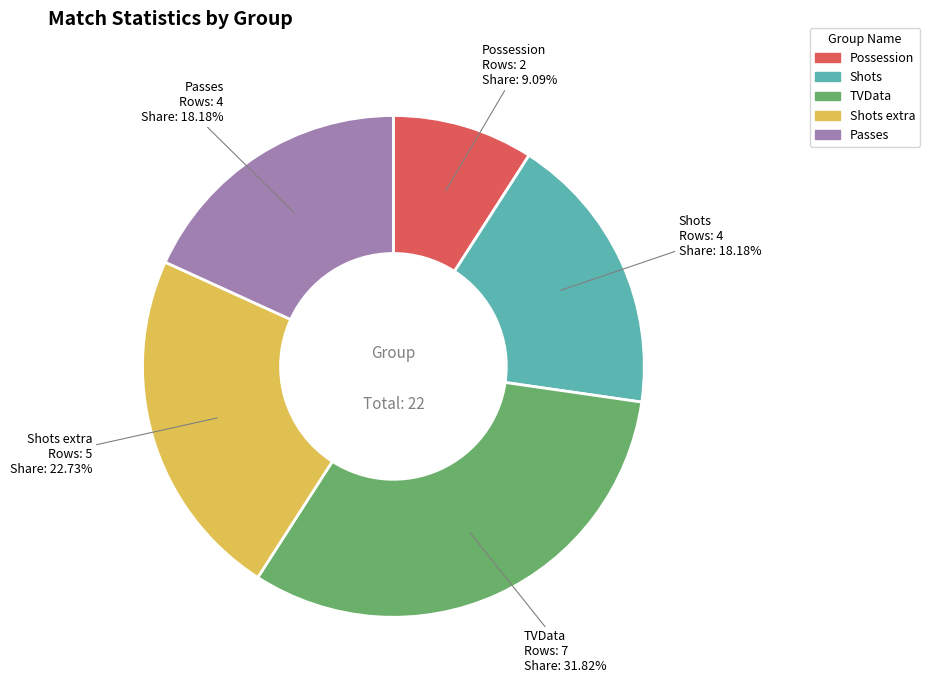

Is there any slice that represents more than half of the pie?

No